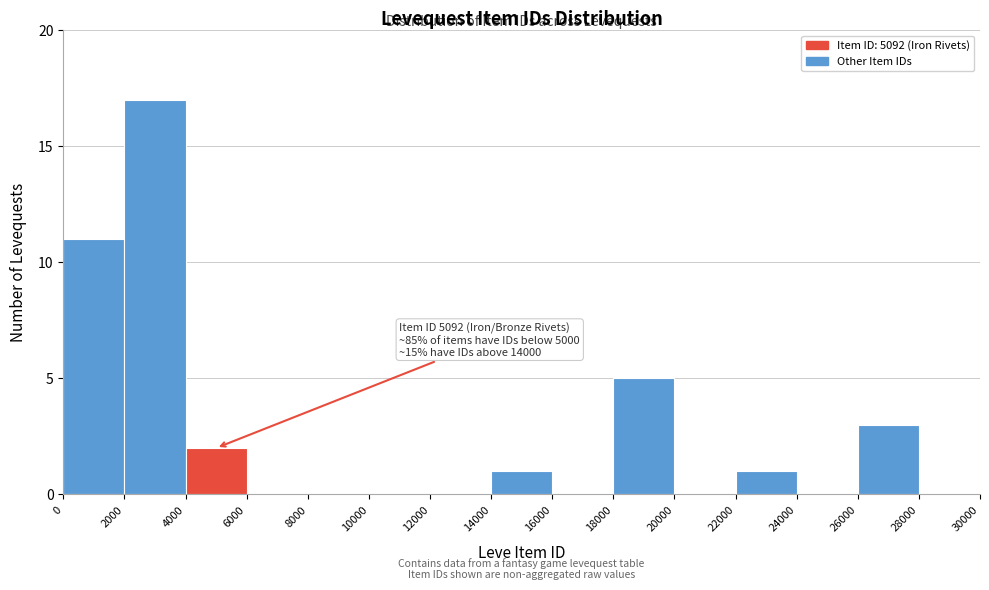

Over which range of the x-axis is the bar tallest?

2000 to 4000